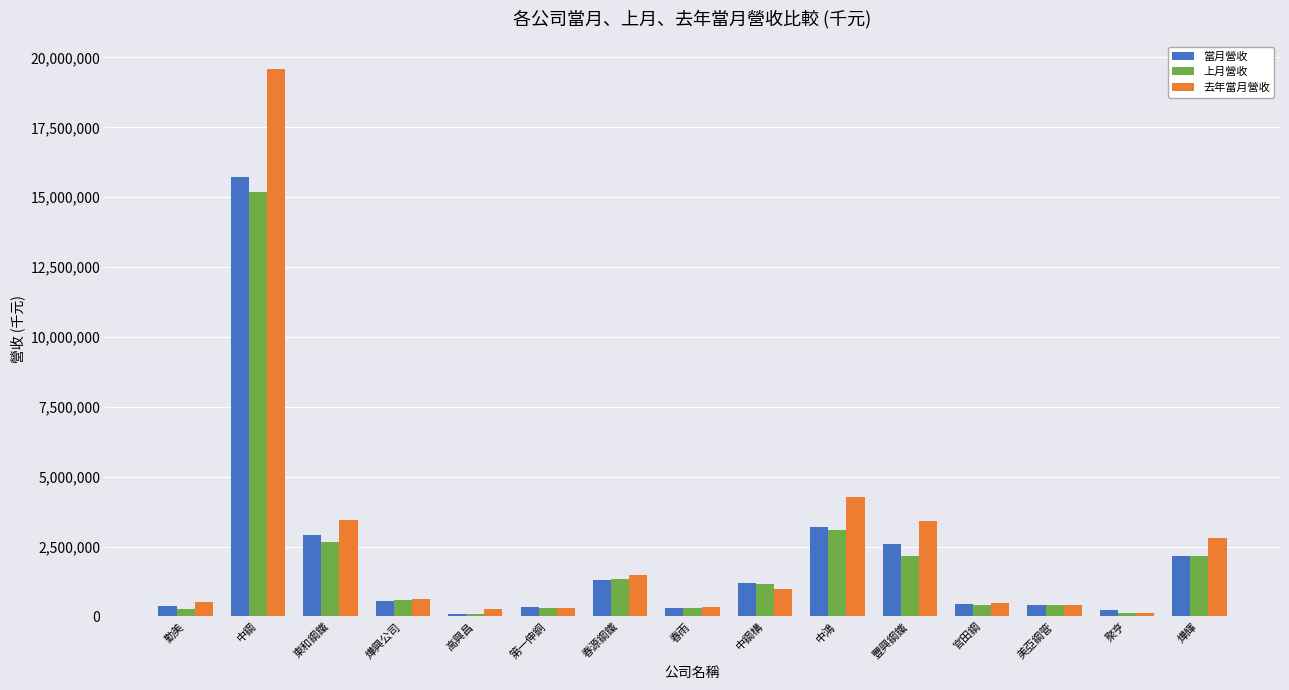

The value of 上月營收 at 中鴻 is 3092777. True or false?

True